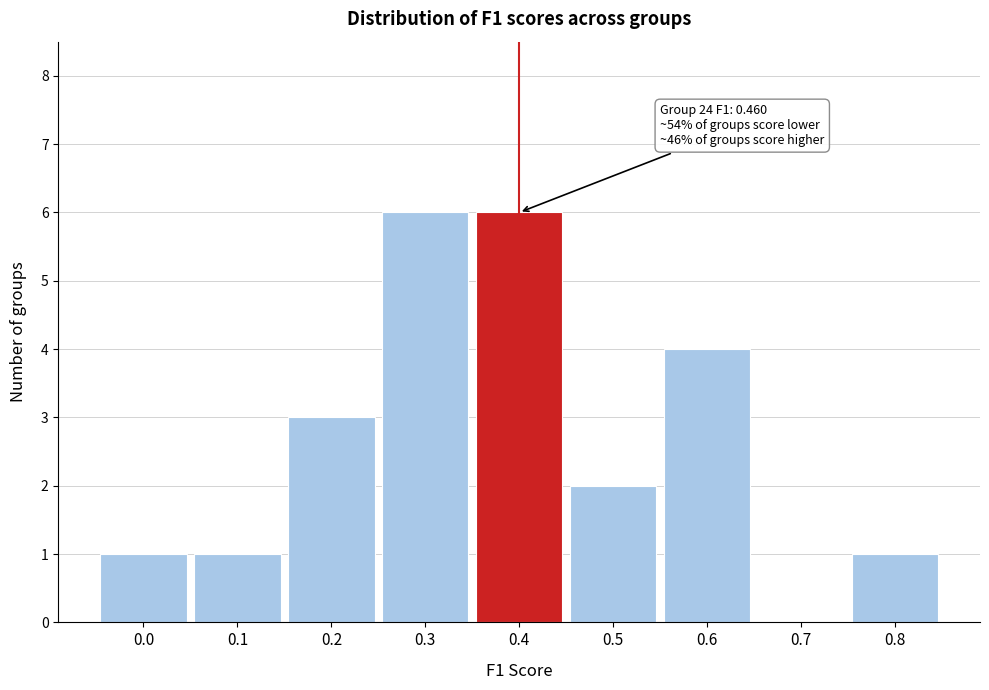

Reading left to right, extract all data points from this chart.

0.0=1	0.1=1	0.2=3	0.3=6	0.4=6	0.5=2	0.6=4	0.7=0	0.8=1